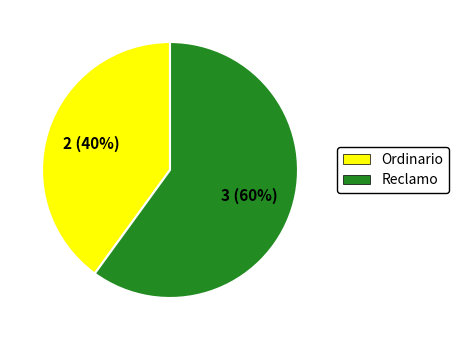

Which category has the biggest portion of the pie?

Reclamo